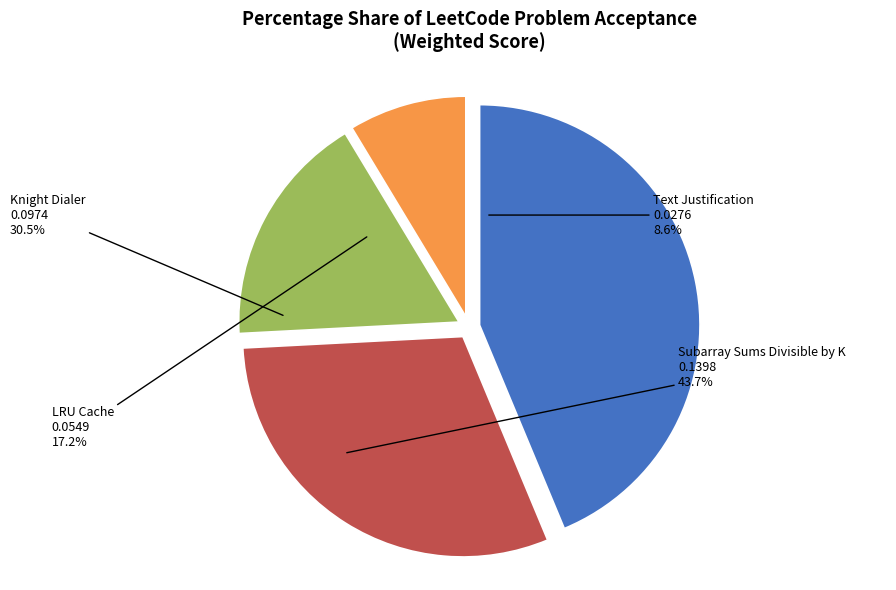

How many segments does this pie chart have?

4